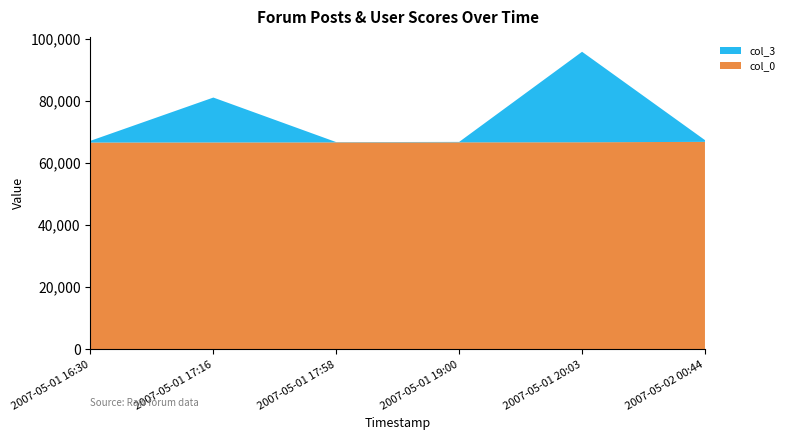

Reading left to right, transcribe all the data shown in this chart.

col_0: 2007-05-01 16:30=66572	2007-05-01 17:16=66601	2007-05-01 17:58=66617	2007-05-01 19:00=66636	2007-05-01 20:03=66658	2007-05-02 00:44=66794
col_3: 2007-05-01 16:30=562	2007-05-01 17:16=14456	2007-05-01 17:58=93	2007-05-01 19:00=144	2007-05-01 20:03=29133	2007-05-02 00:44=562